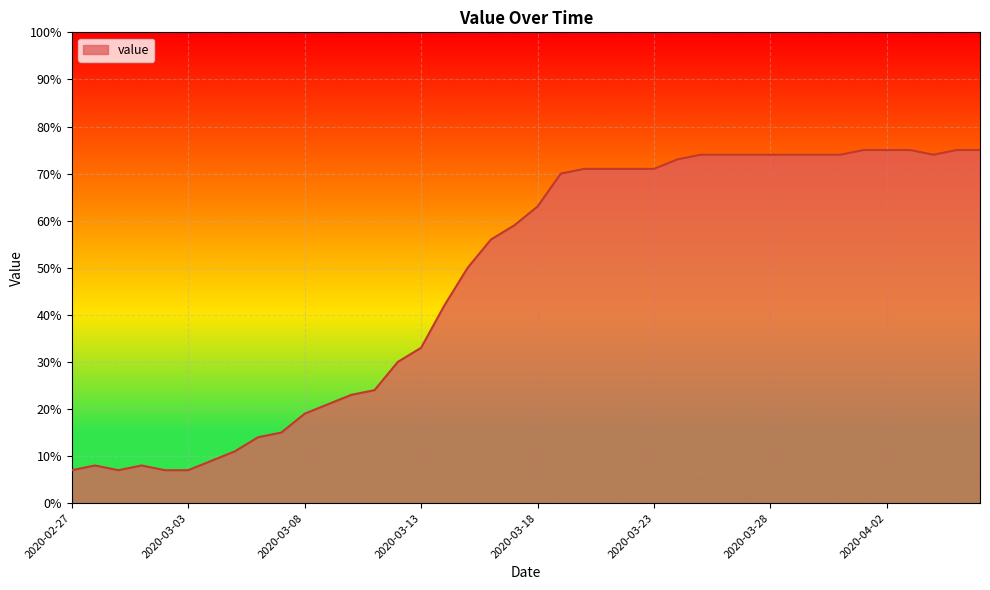

Reading left to right, list all the values displayed in this chart.

7	8	7	8	7	7	9	11	14	15	19	21	23	24	30	33	42	50	56	59	63	70	71	71	71	71	73	74	74	74	74	74	74	74	75	75	75	74	75	75